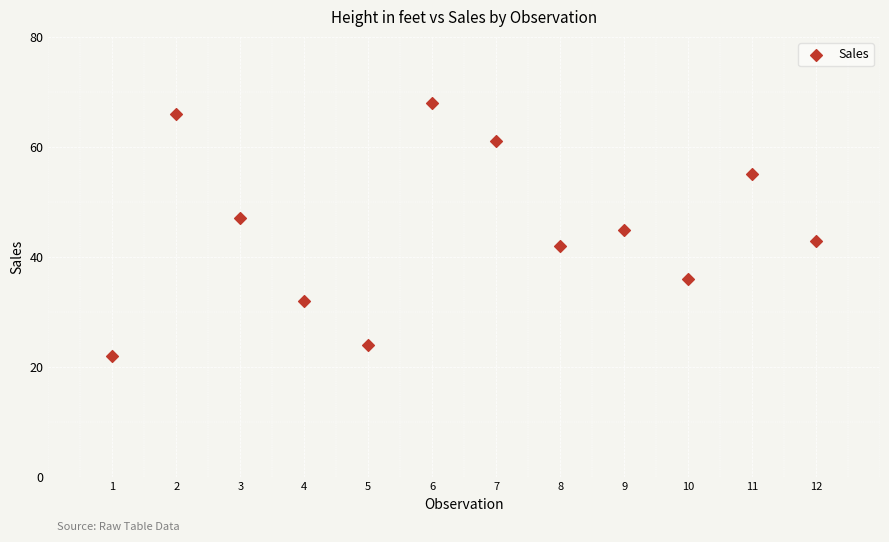

What is the range of X values (max minus min)?

11